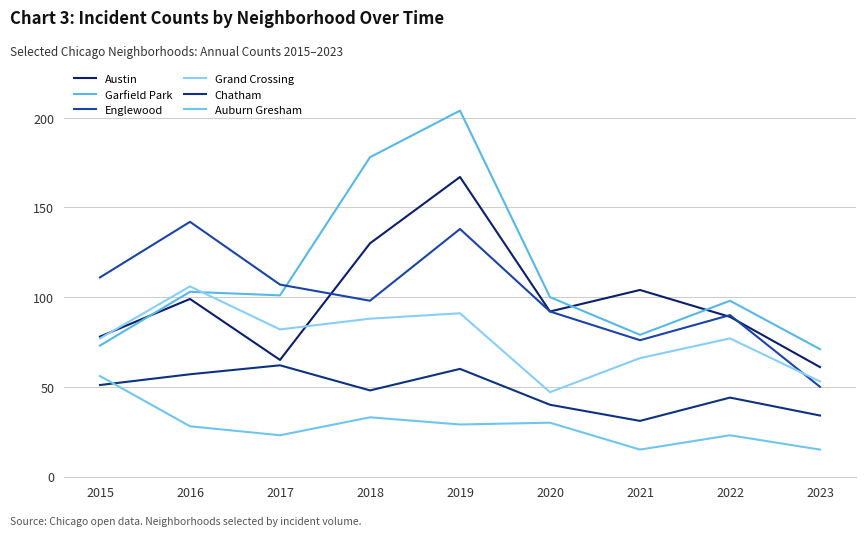

Is this an area chart (filled region under the line)?

No